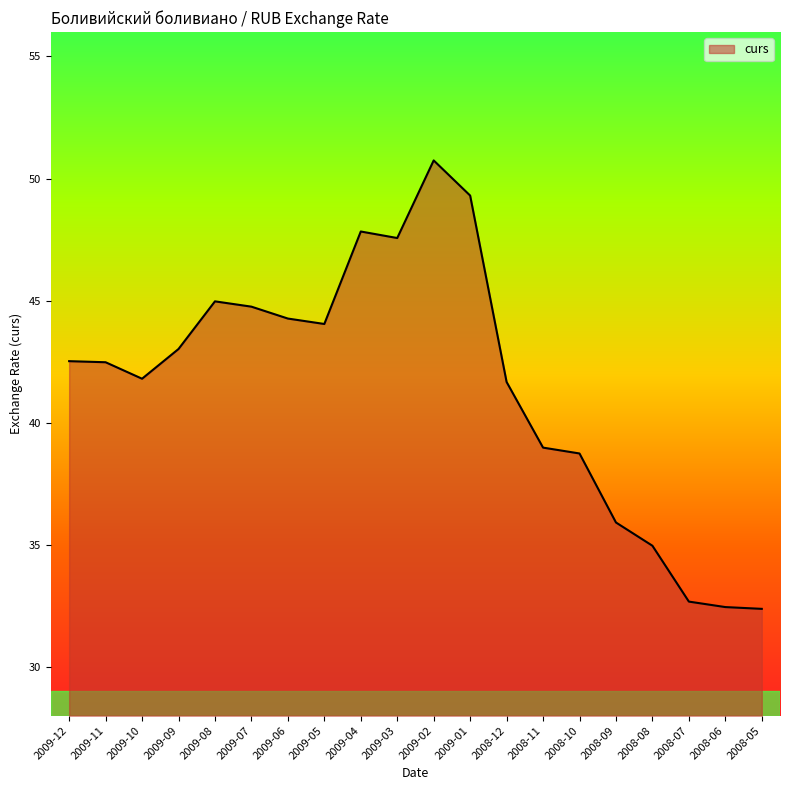

The chart shows a value of 75.0 at 2009-07. True or false?

False